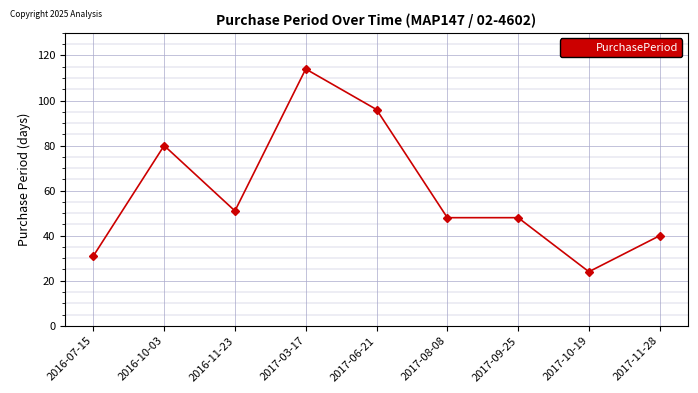

Reading right to left, extract all data points from this chart.

2017-11-28=40	2017-10-19=24	2017-09-25=48	2017-08-08=48	2017-06-21=96	2017-03-17=114	2016-11-23=51	2016-10-03=80	2016-07-15=31